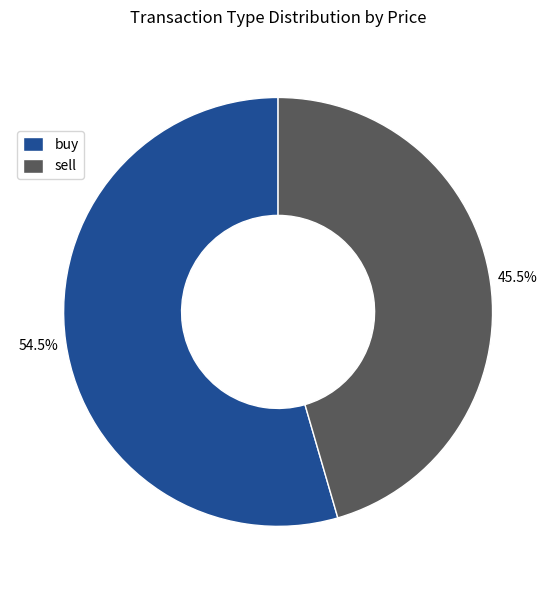

Does sell account for over 50% of the chart?

No